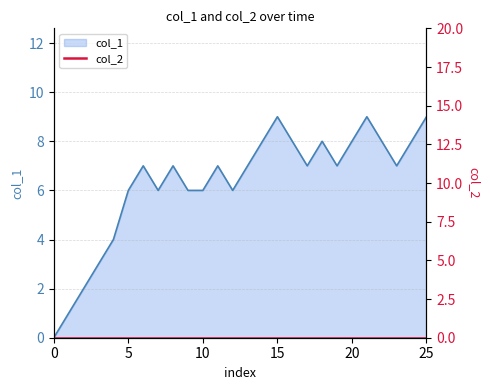

Reading left to right, list all the values displayed in this chart.

0	1	2	3	4	6	7	6	7	6	6	7	6	7	8	9	8	7	8	7	8	9	8	7	8	9